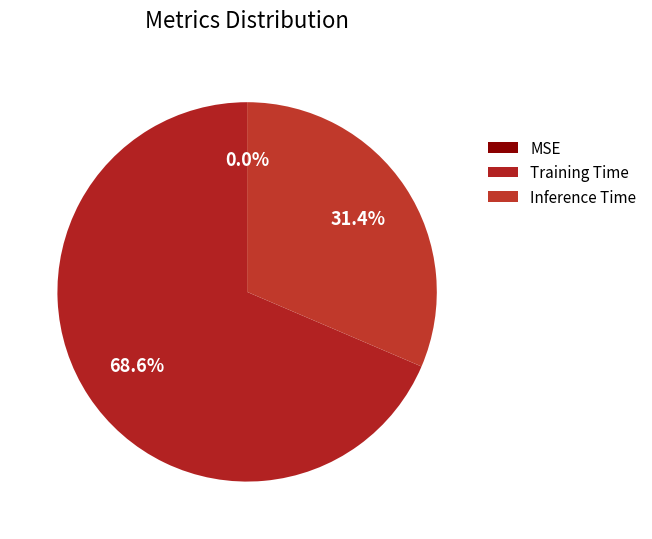

Count the number of slices in the pie.

3